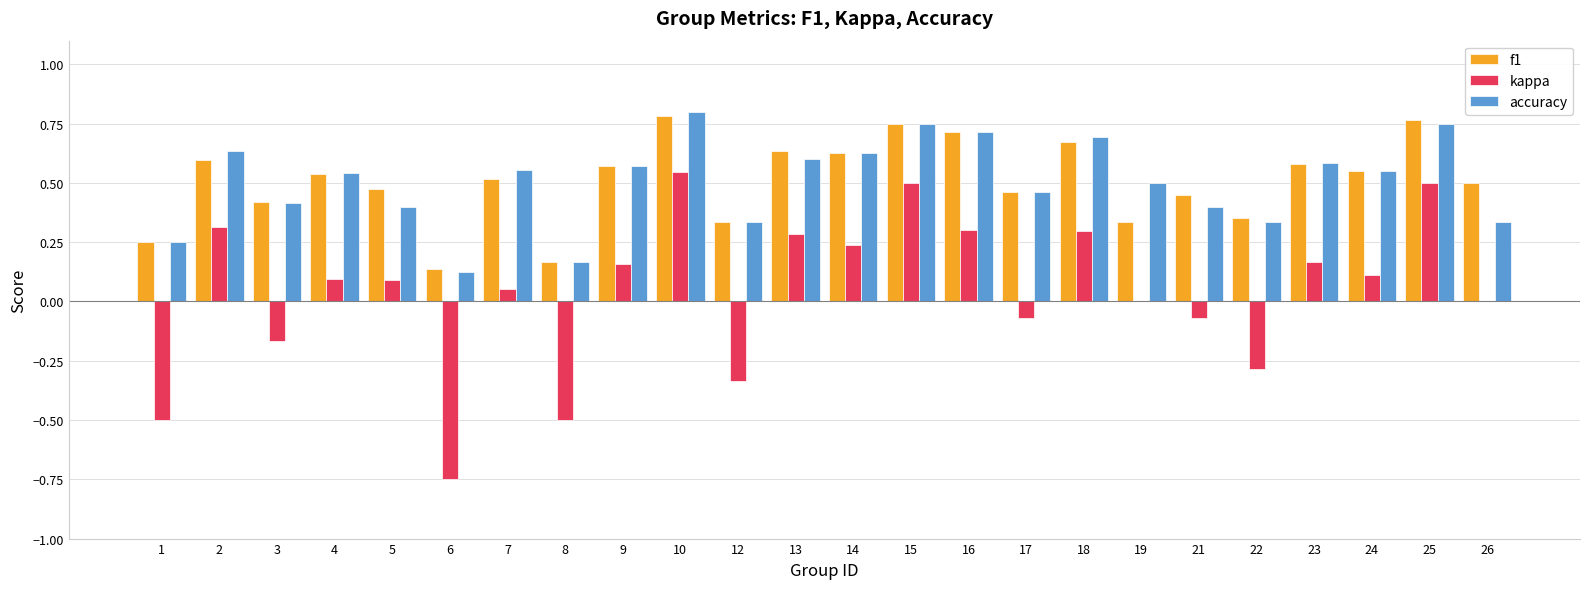

Is it true that kappa equals 0.0 at 19?

True